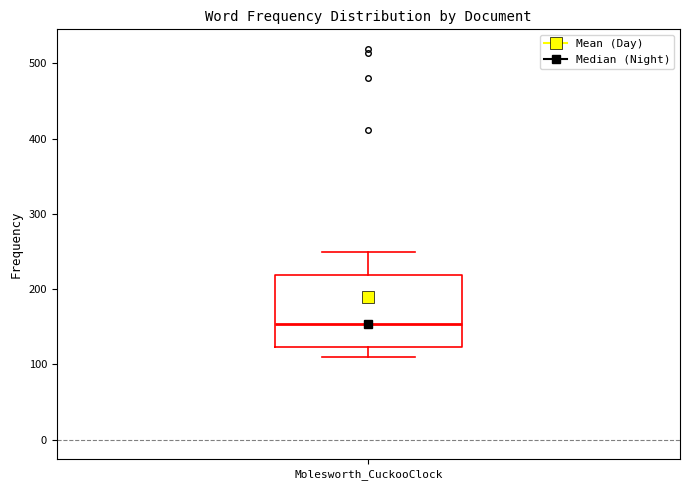

Read this box plot against the y-axis: the position of the median line, the range covered by the box, and the ends of both whiskers. The values are not printed on the chart, so give them approximately, as read against the axis.

median 150, box 120 to 220, whiskers 110 to 250